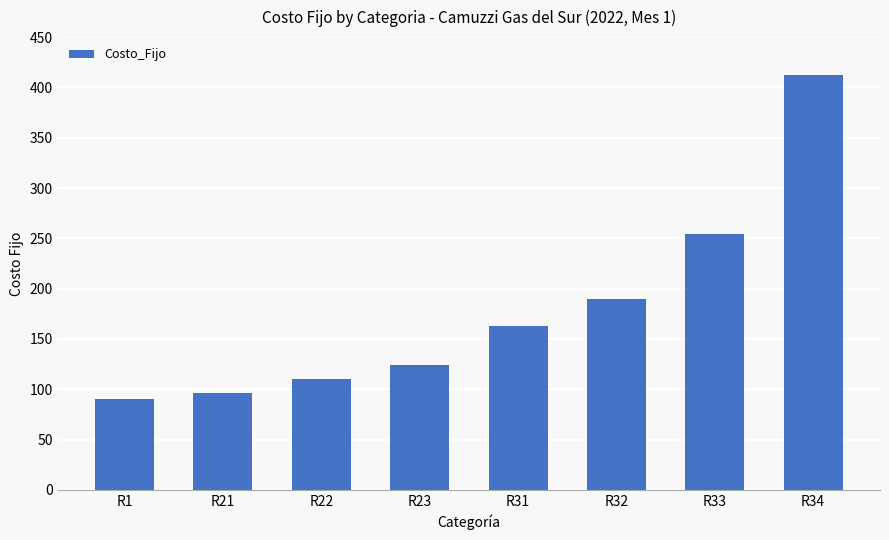

What is the difference between the second highest and second lowest values?

158.0